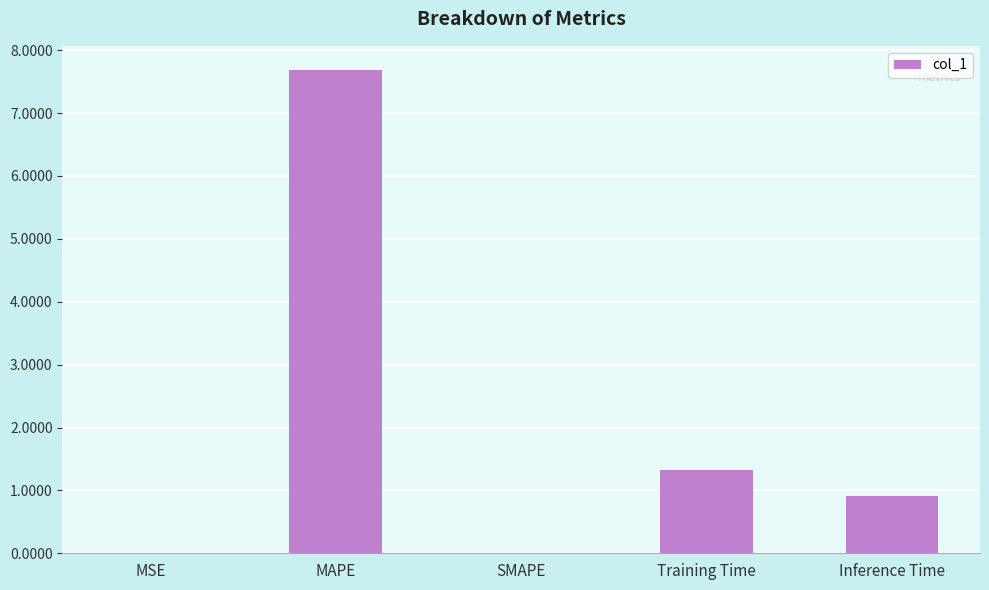

What is the change in value from MAPE to Training Time?

-6.4